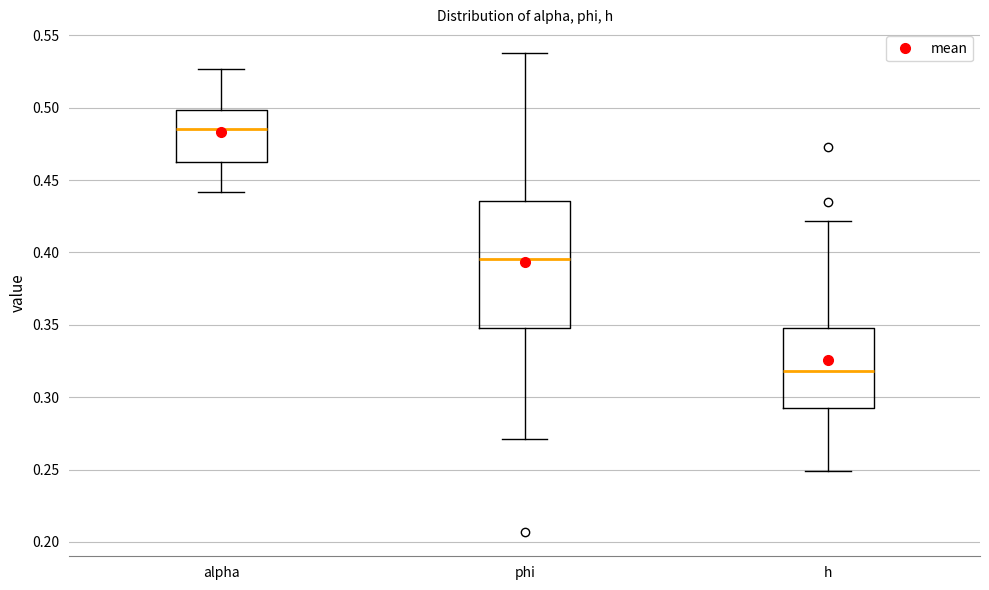

Reading left to right, transcribe this box plot: for each box, give where its median line is, the range the box spans, and where its two whiskers end, as read against the y-axis. The values are not printed on the chart, so give them approximately, as read against the axis.

alpha: median 0.485, box 0.465 to 0.500, whiskers 0.440 to 0.525
phi: median 0.395, box 0.350 to 0.435, whiskers 0.270 to 0.540
h: median 0.320, box 0.295 to 0.345, whiskers 0.250 to 0.420